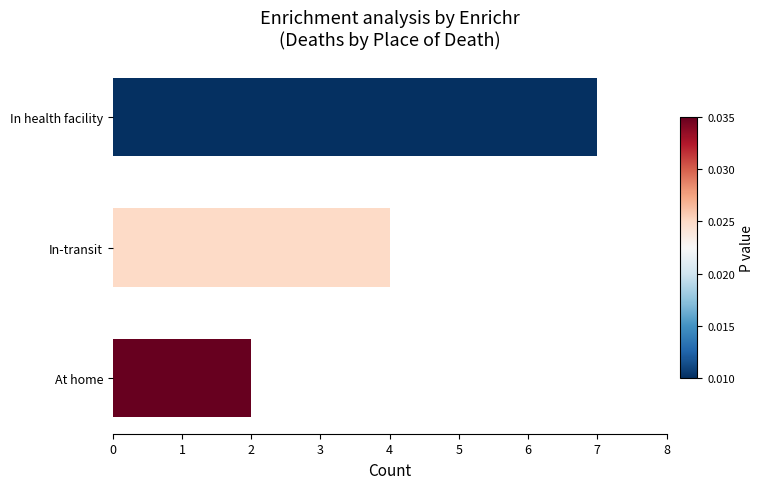

The chart shows a value of 2 at At home. True or false?

True